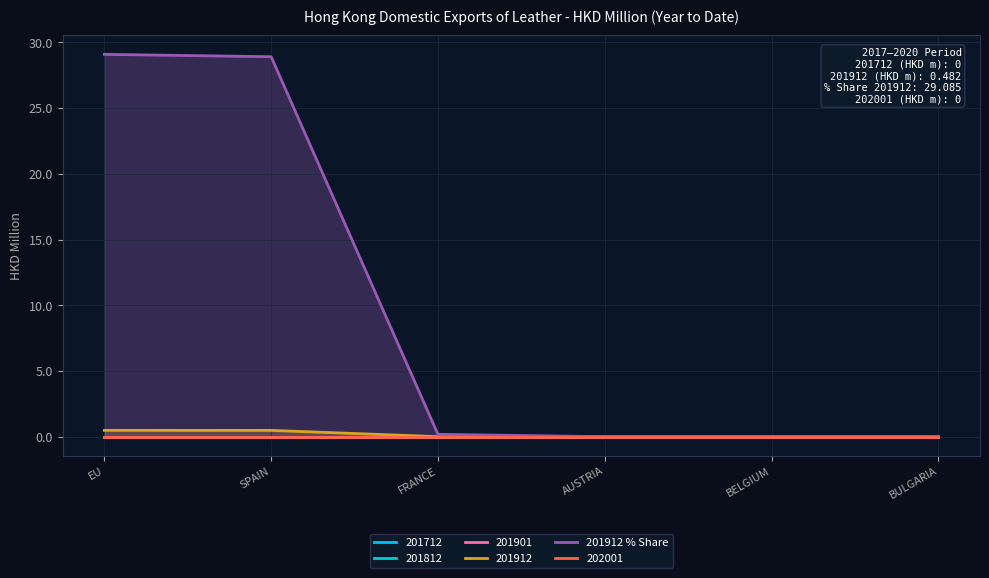

Reading right to left, list all the values displayed in this chart.

BULGARIA=0.0	BELGIUM=0.0	AUSTRIA=0.0	FRANCE=0.2	SPAIN=28.9	EU=29.1